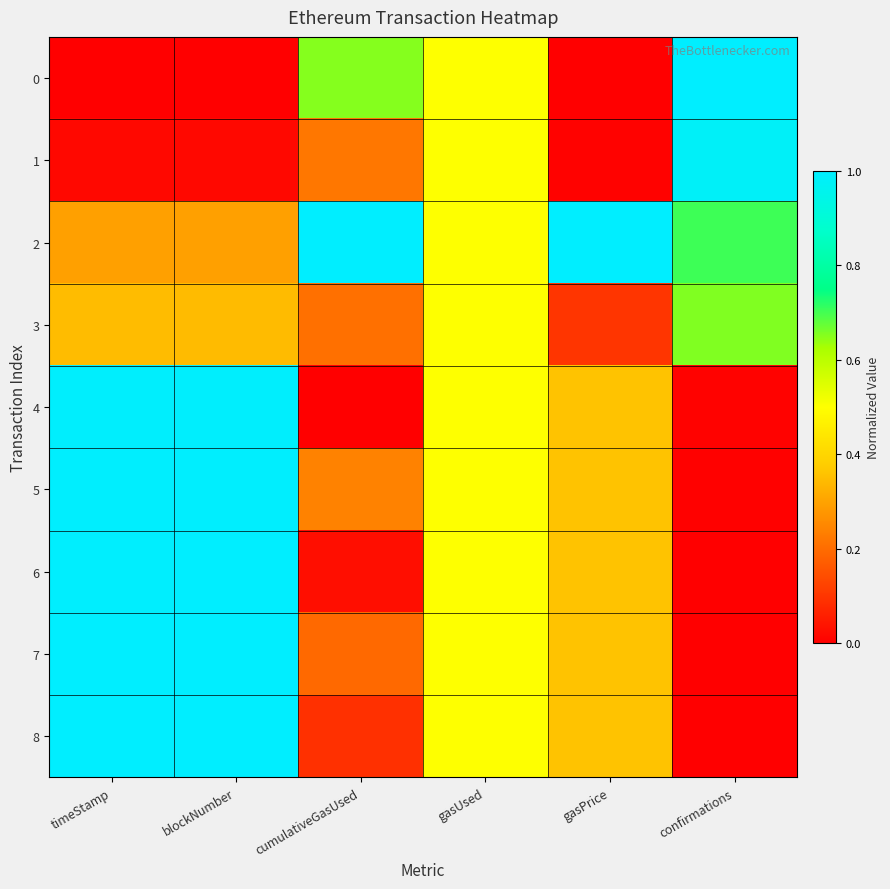

Reading left to right, transcribe all the data shown in this chart.

0: timeStamp=0.0	blockNumber=0.0	cumulativeGasUsed=0.7	gasUsed=0.5	gasPrice=0.0	confirmations=1.0
1: timeStamp=0.0	blockNumber=0.0	cumulativeGasUsed=0.2	gasUsed=0.5	gasPrice=0.0	confirmations=1.0
2: timeStamp=0.3	blockNumber=0.3	cumulativeGasUsed=1.0	gasUsed=0.5	gasPrice=1.0	confirmations=0.7
3: timeStamp=0.3	blockNumber=0.3	cumulativeGasUsed=0.2	gasUsed=0.5	gasPrice=0.1	confirmations=0.7
4: timeStamp=1.0	blockNumber=1.0	cumulativeGasUsed=0.0	gasUsed=0.5	gasPrice=0.4	confirmations=0.0
5: timeStamp=1.0	blockNumber=1.0	cumulativeGasUsed=0.2	gasUsed=0.5	gasPrice=0.4	confirmations=0.0
6: timeStamp=1.0	blockNumber=1.0	cumulativeGasUsed=0.0	gasUsed=0.5	gasPrice=0.4	confirmations=0.0
7: timeStamp=1.0	blockNumber=1.0	cumulativeGasUsed=0.2	gasUsed=0.5	gasPrice=0.4	confirmations=0.0
8: timeStamp=1.0	blockNumber=1.0	cumulativeGasUsed=0.1	gasUsed=0.5	gasPrice=0.4	confirmations=0.0